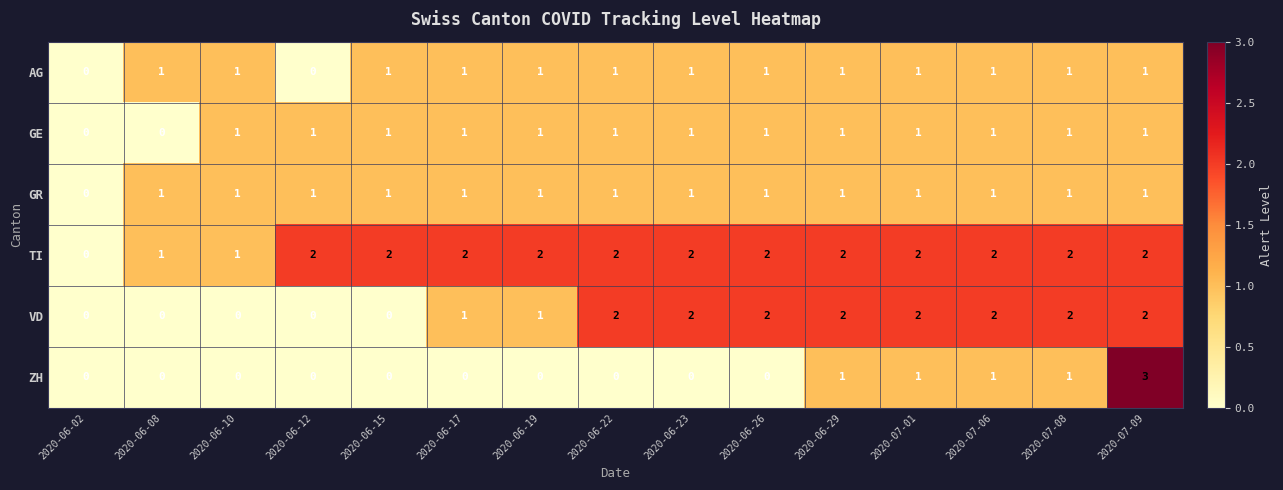

What is the total value across all series at 2020-07-09?

10